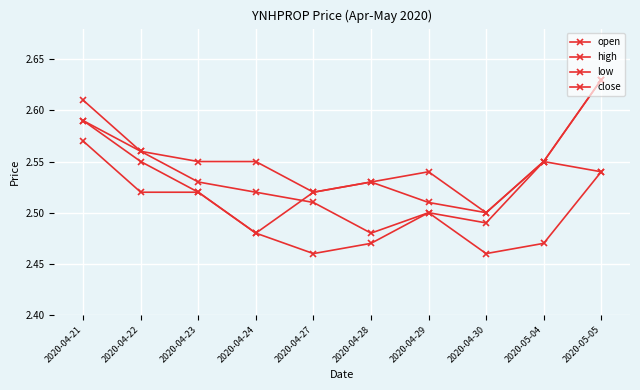

Does the chart have visible grid lines?

Yes